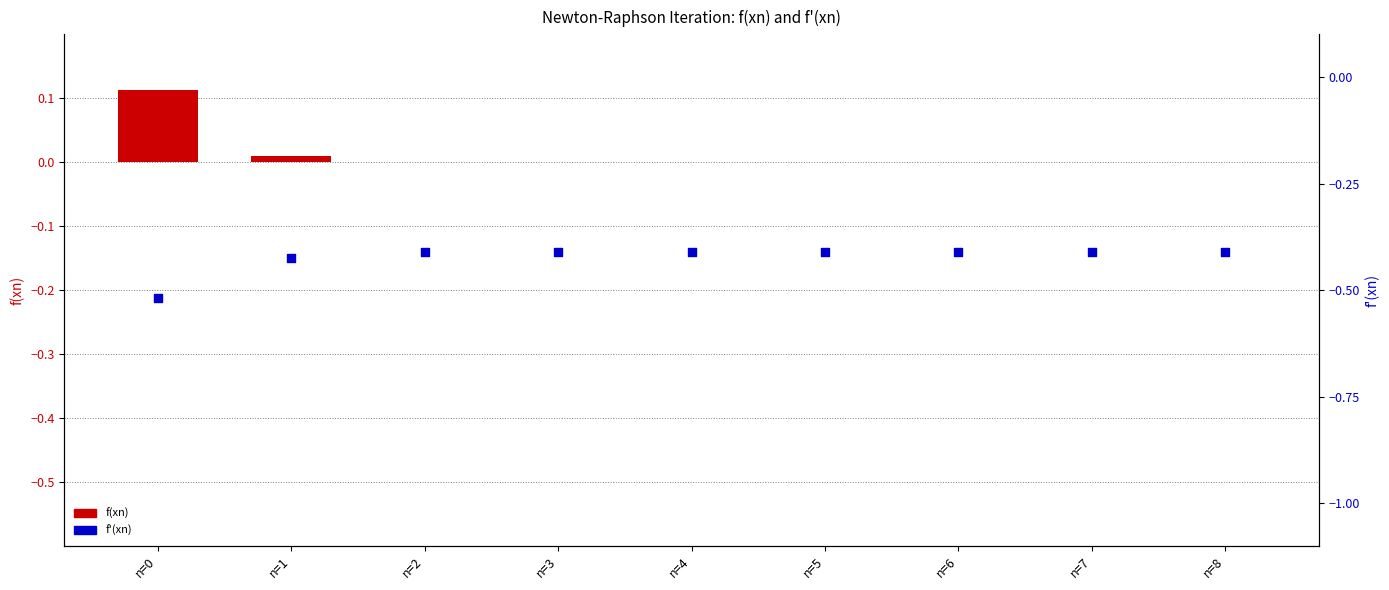

At which category is the sum across all series the highest?

n=0